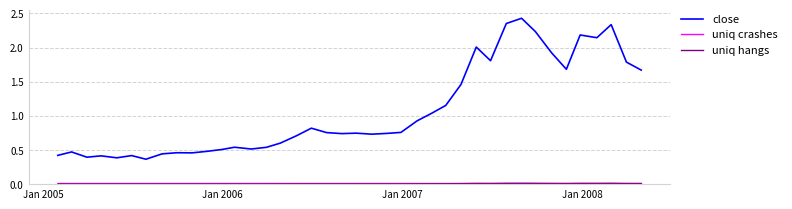

Which series has the largest total across all categories?

close